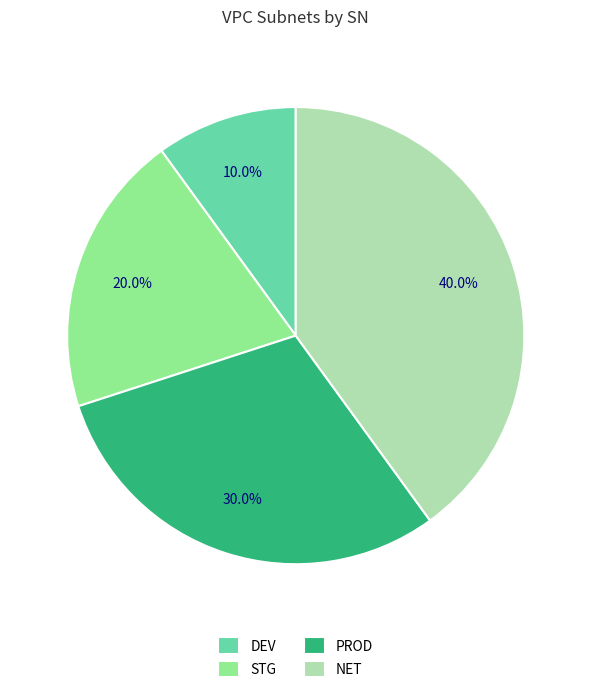

How many segments does this pie chart have?

4